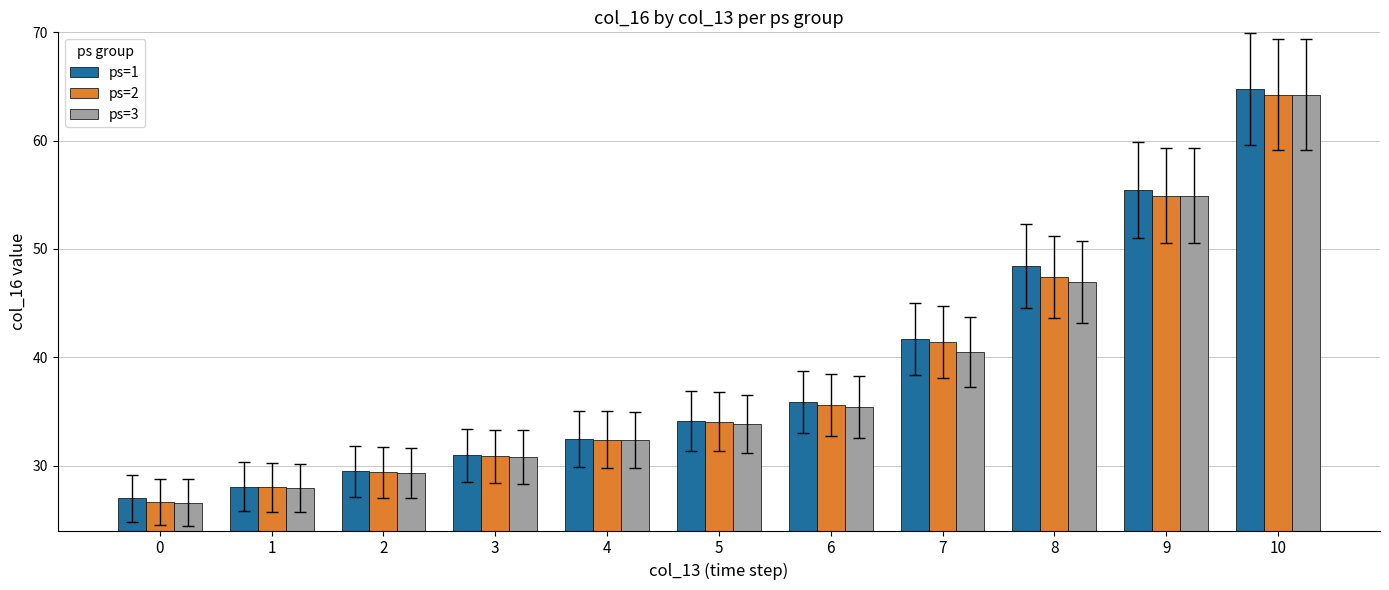

List the labels in order of ps=1 value, largest first.

10, 9, 8, 7, 6, 5, 4, 3, 2, 1, 0